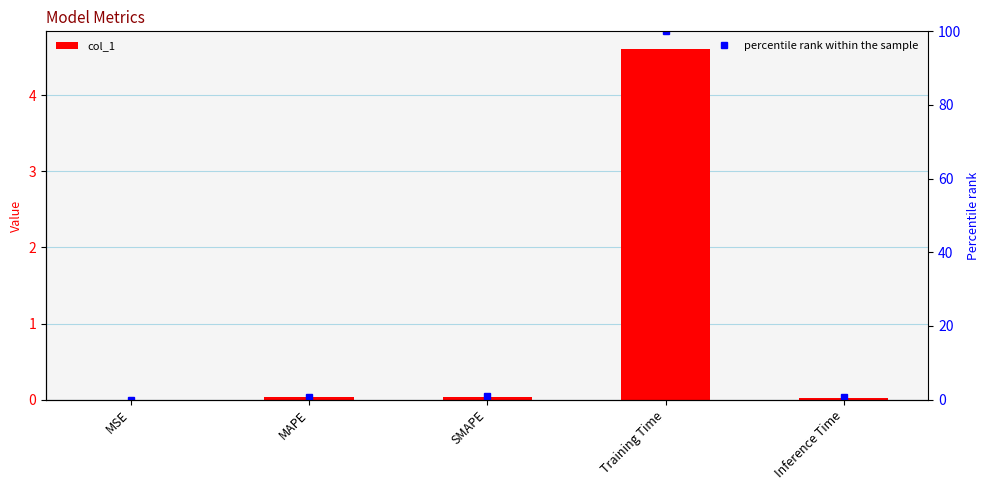

Is it true that percentile rank within the sample equals 0.4 at SMAPE?

False